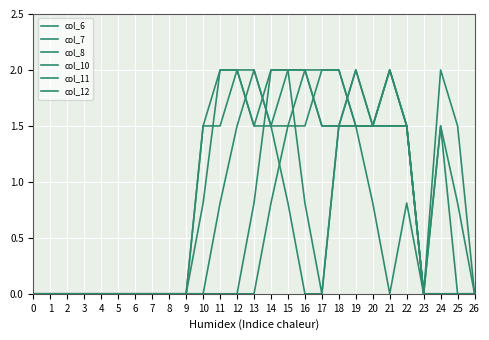

What is the value of the col_8 point at the 12th from the left?

0.8